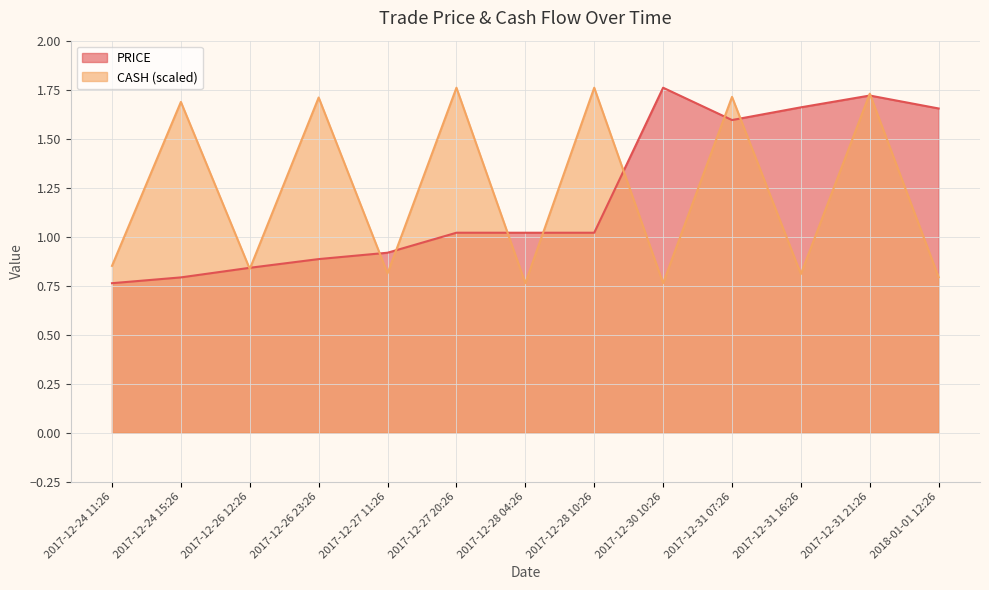

Does the chart display data point markers on the line(s)?

No